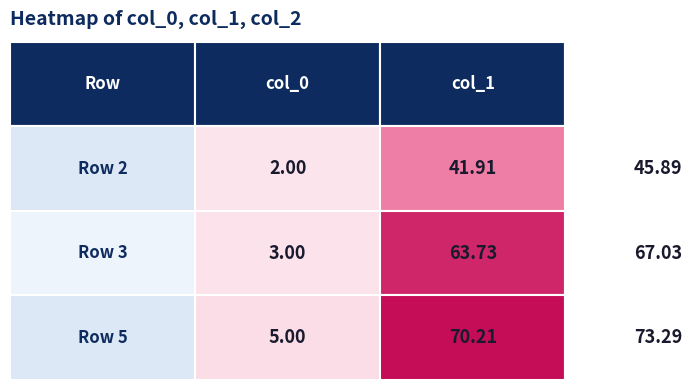

At which category does the chart reach its peak across all series?

2